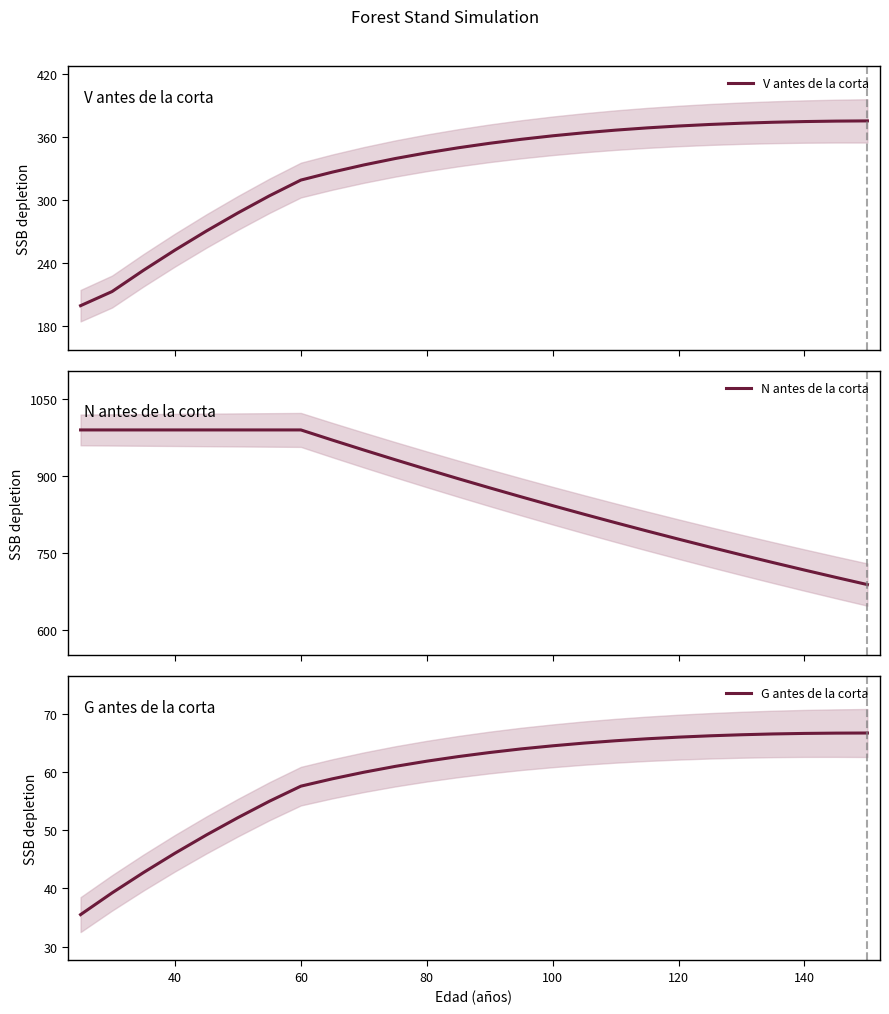

Rank the series by their average value, from highest to lowest.

N antes de la corta, V antes de la corta, G antes de la corta